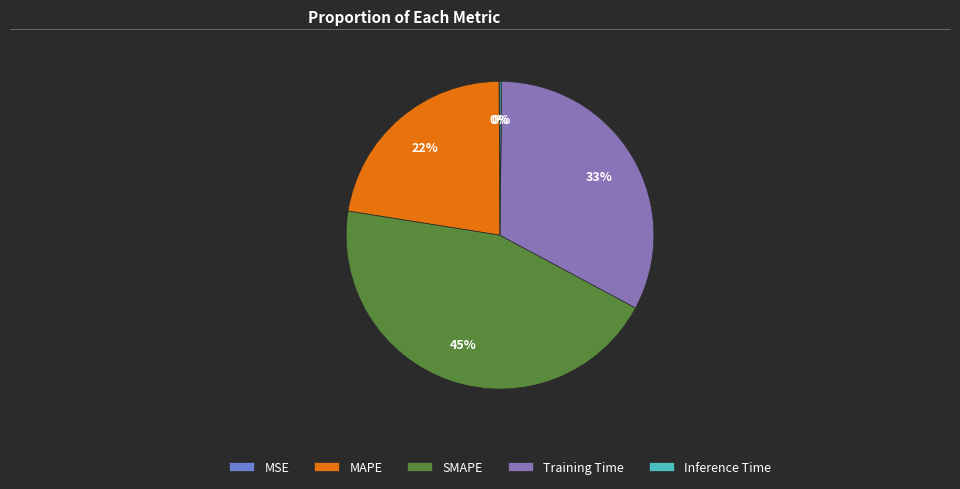

To the nearest percent, what percentage of the pie is MAPE?

22%